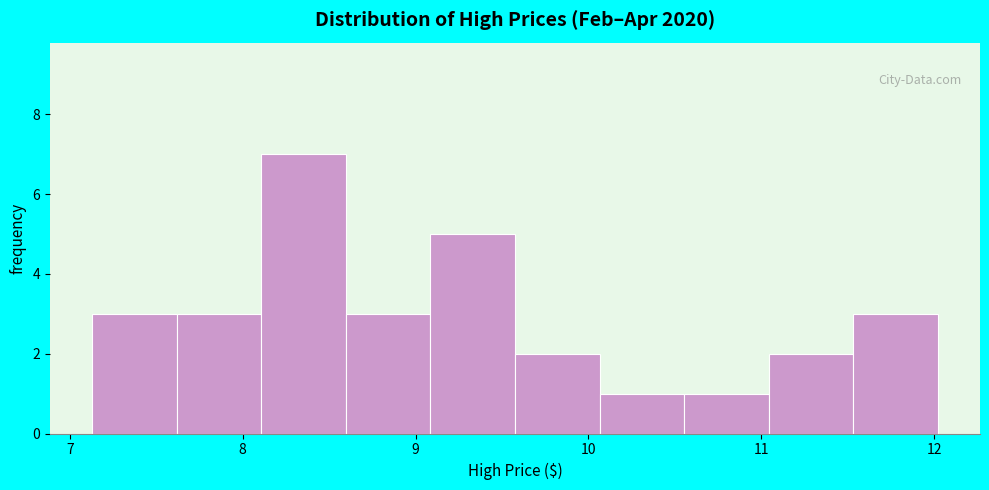

Reading left to right, transcribe this chart: for each bar, give the range it covers on the x-axis and its height. Neither the bar edges nor the heights are printed on the chart, so give them approximately, as read against the axes.

7.1 to 7.6: 3
7.6 to 8.1: 3
8.1 to 8.6: 7
8.6 to 9.1: 3
9.1 to 9.6: 5
9.6 to 10.1: 2
10.1 to 10.6: 1
10.6 to 11.0: 1
11.0 to 11.5: 2
11.5 to 12.0: 3